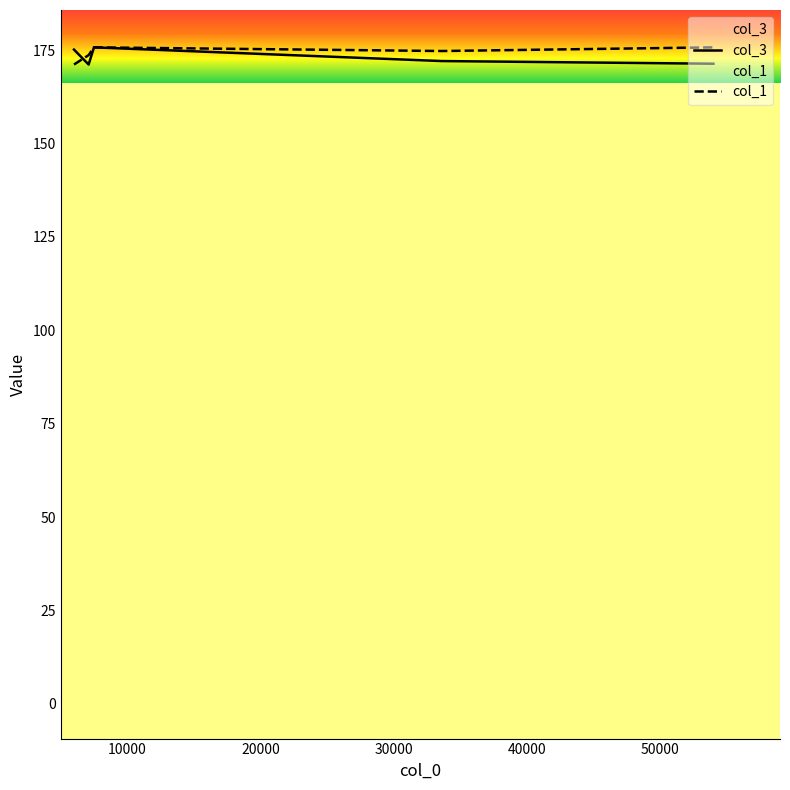

What is the minimum value for col_3?

171.1